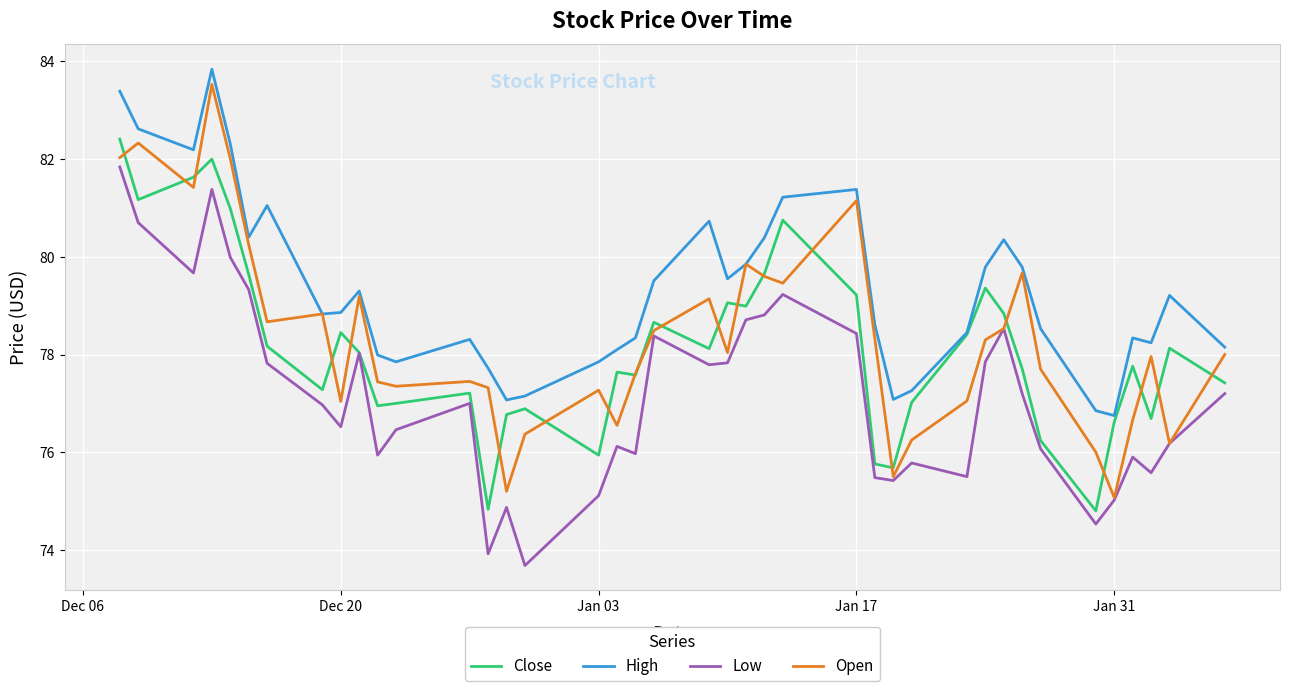

Which series has the largest total across all categories?

High